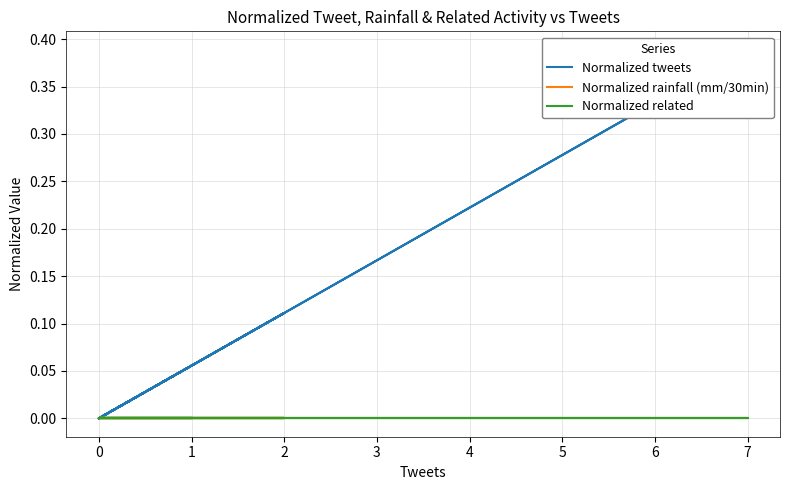

Is the value of Normalized rainfall (mm/30min) at 0 greater than the value of Normalized tweets at 0?

No